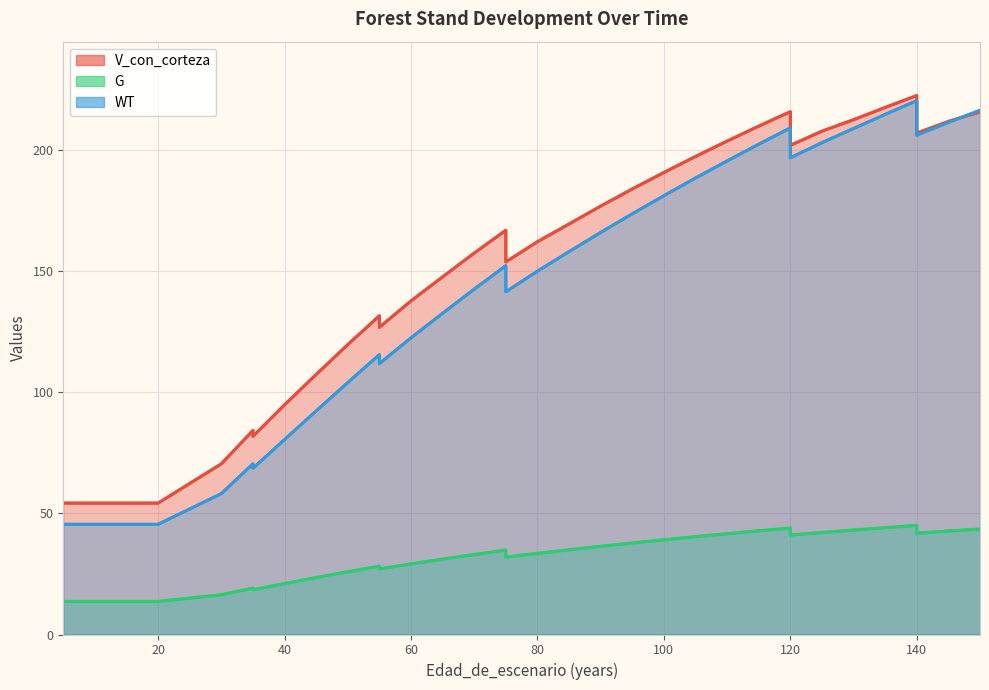

The WT series shows 218.6 at 75. True or false?

False